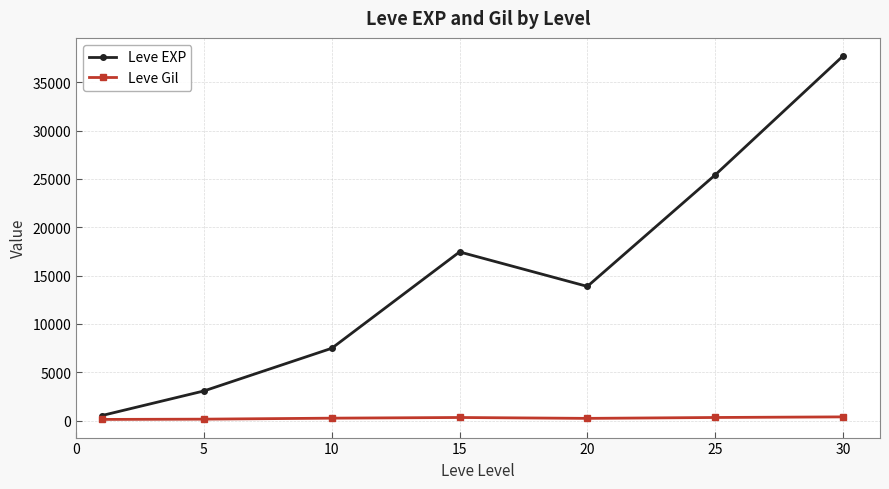

What is the sum of all Leve Gil values?

1715.6